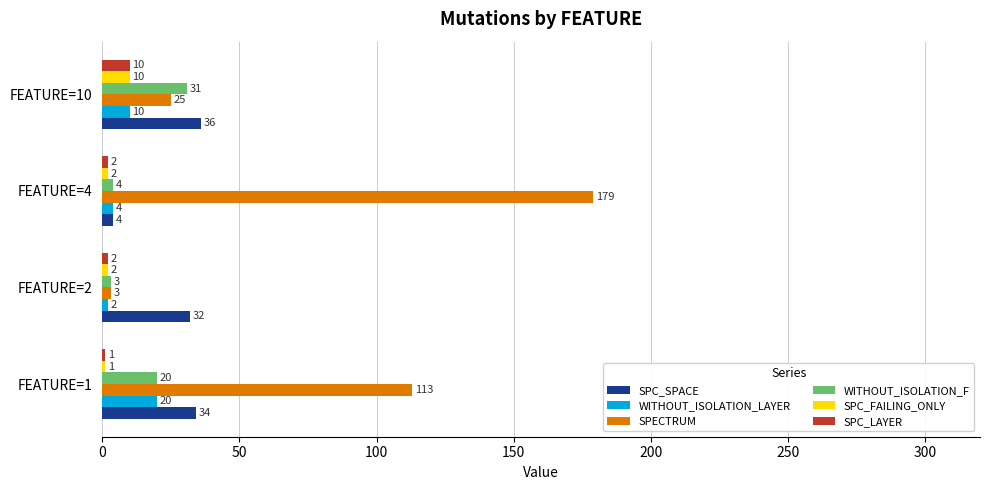

The SPECTRUM series shows 39 at FEATURE=4. True or false?

False